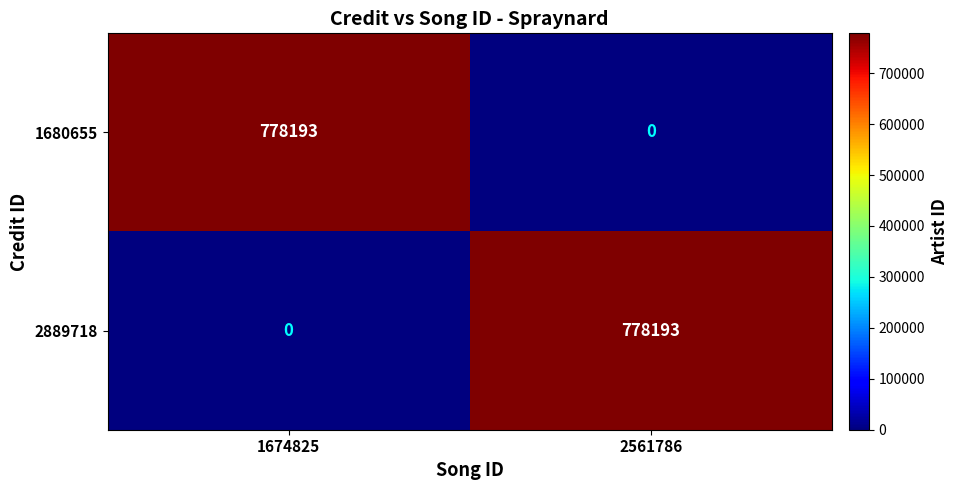

How many series are shown in this chart?

2